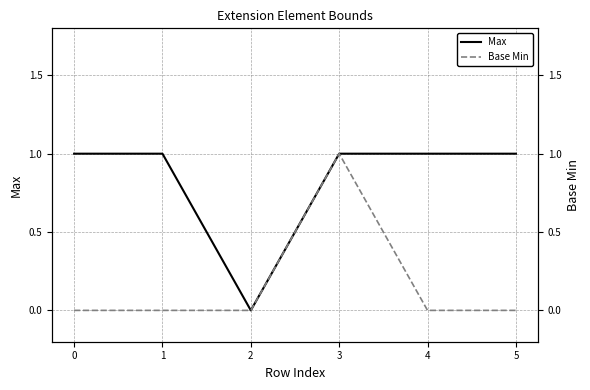

At which category is the sum across all series the highest?

3